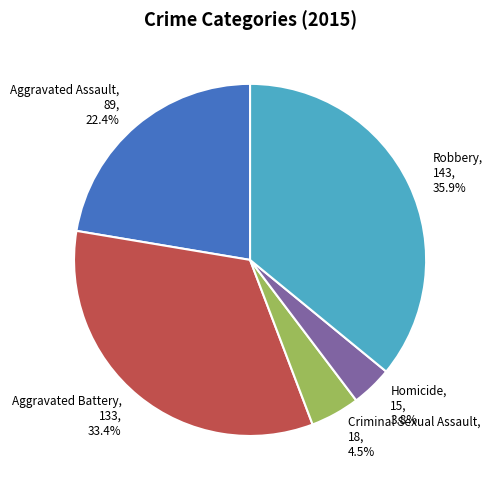

What percentage is NOT represented by Criminal Sexual Assault?

95.5%